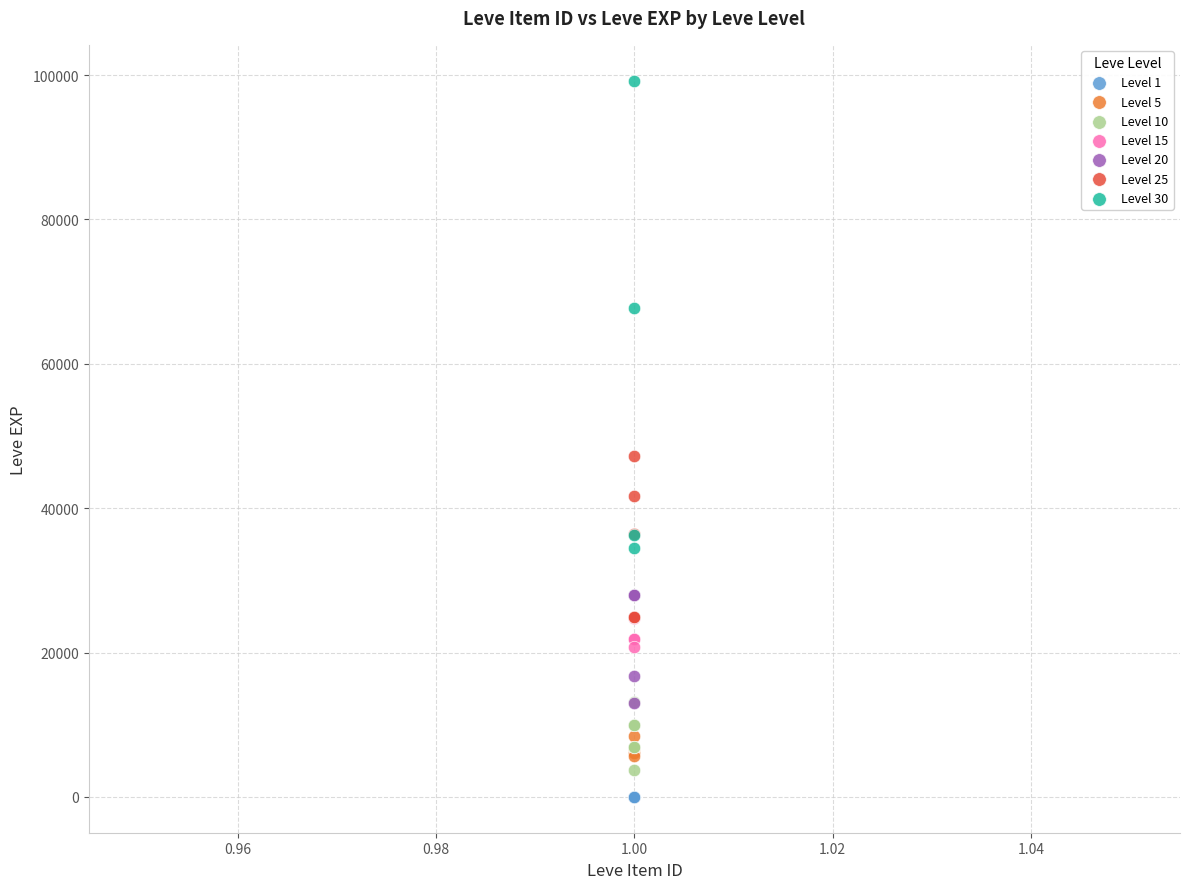

Which series contains the highest Y value?

Level 30